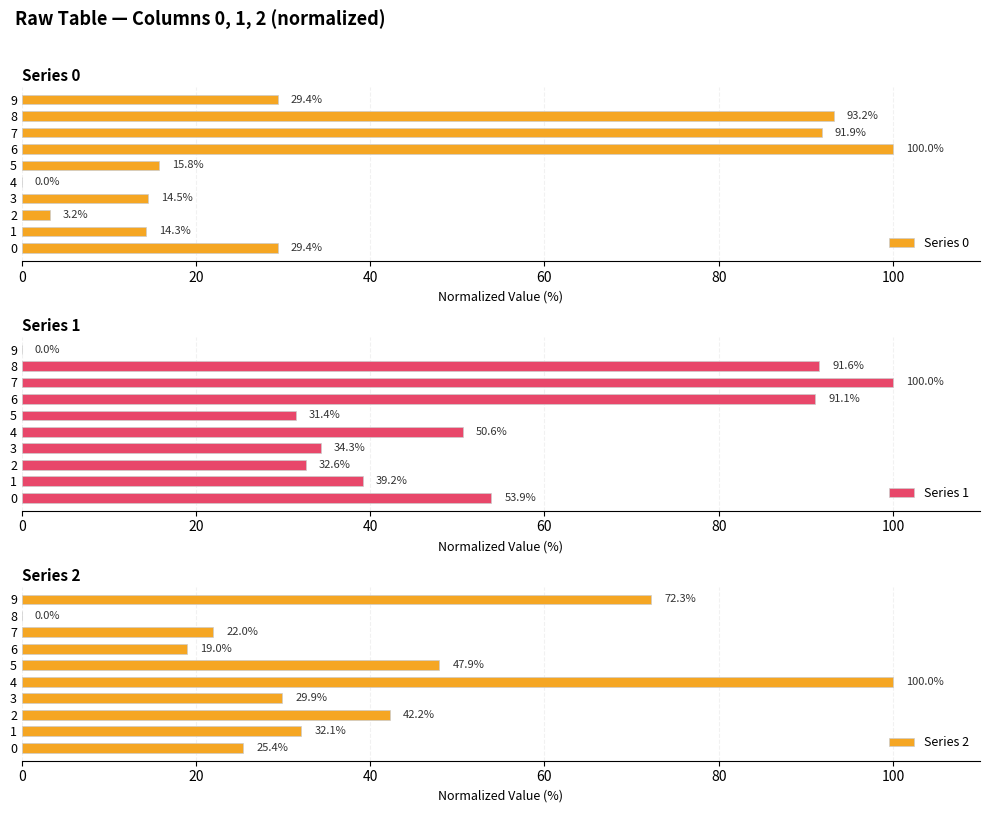

Does the chart contain any negative values?

No